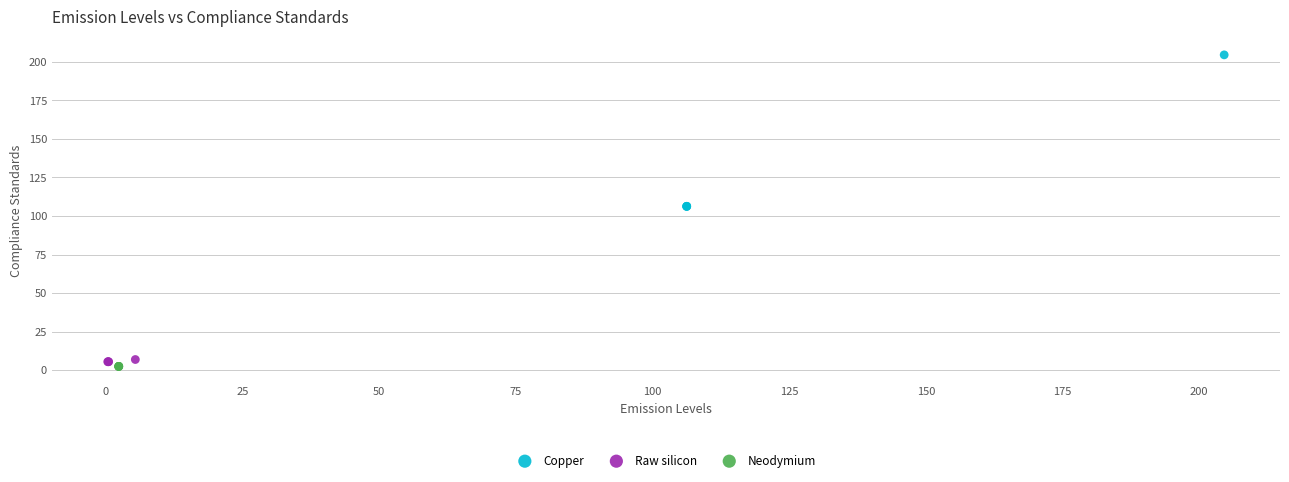

Which series reaches the maximum Y coordinate?

Copper